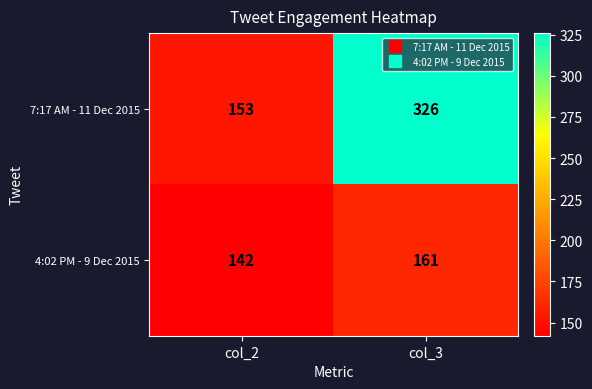

The value of 7:17 AM - 11 Dec 2015 at col_2 is 153. True or false?

True